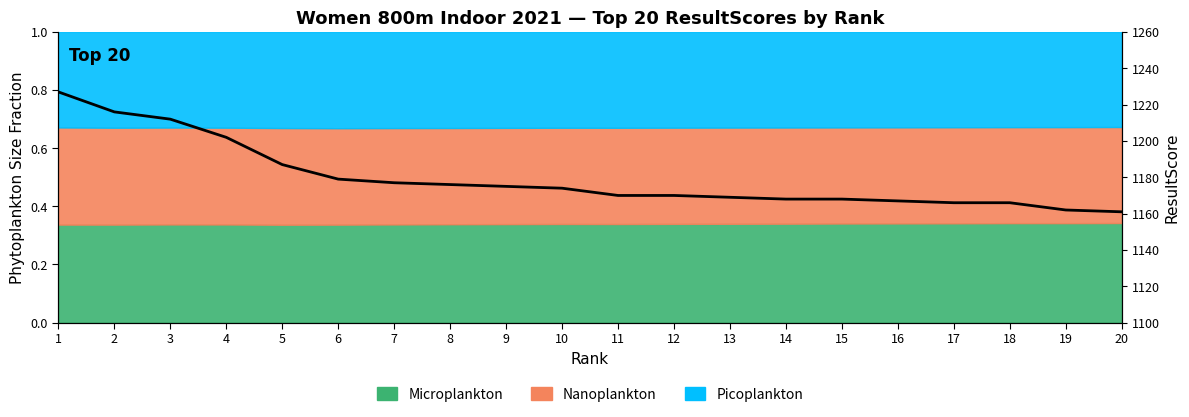

List the labels in order of value, largest first.

1, 2, 3, 4, 5, 6, 7, 8, 9, 10, 11, 12, 13, 14, 15, 16, 17, 18, 19, 20